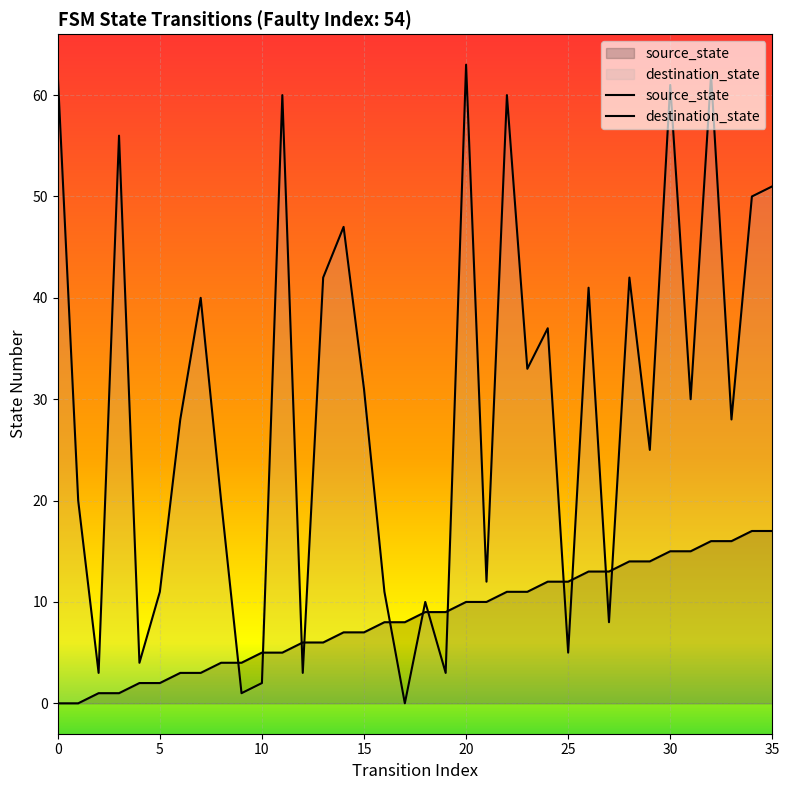

How many lines are shown in the chart?

2